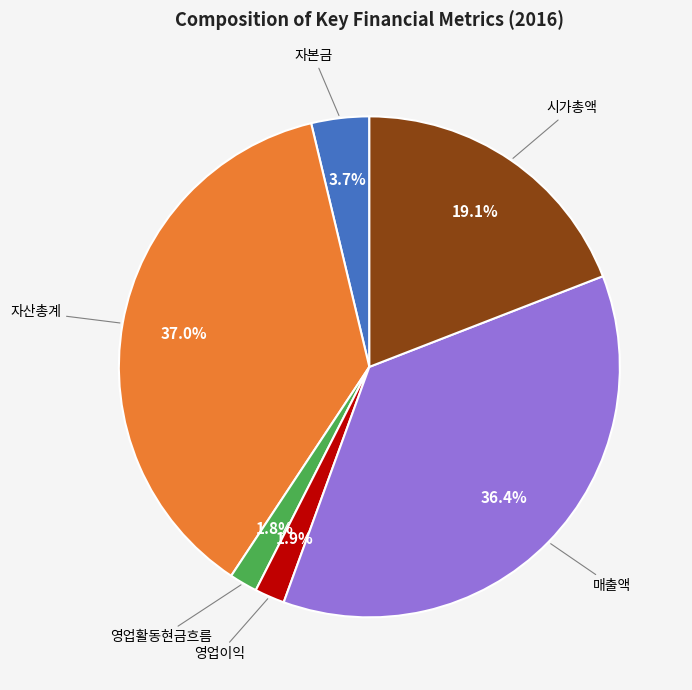

Is there a majority slice in this chart?

No